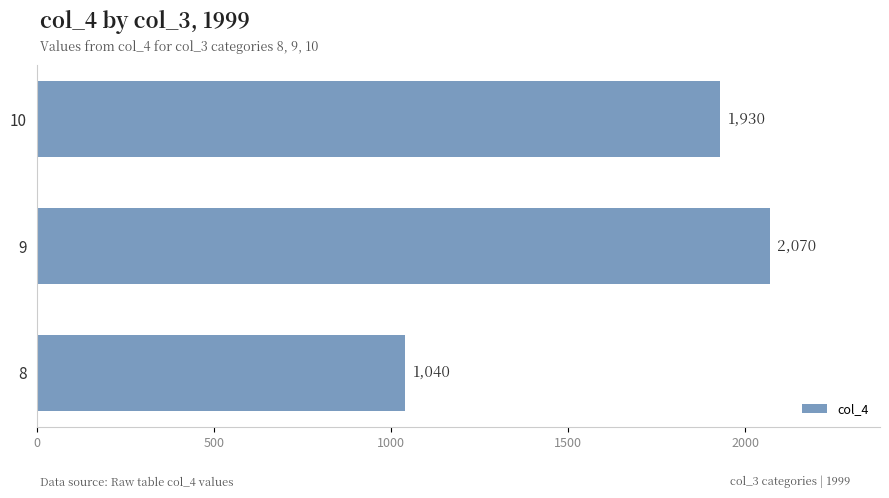

Where is the data nearest to the value 1555?

10